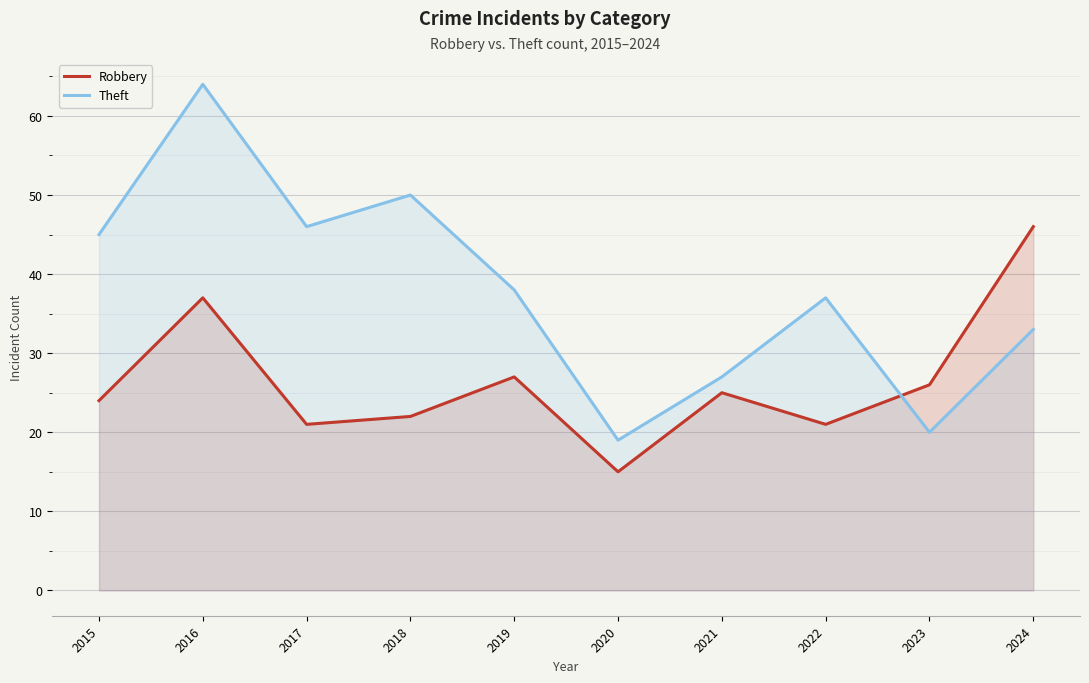

List the labels in order of Theft value, largest first.

2016, 2018, 2017, 2015, 2019, 2022, 2024, 2021, 2023, 2020